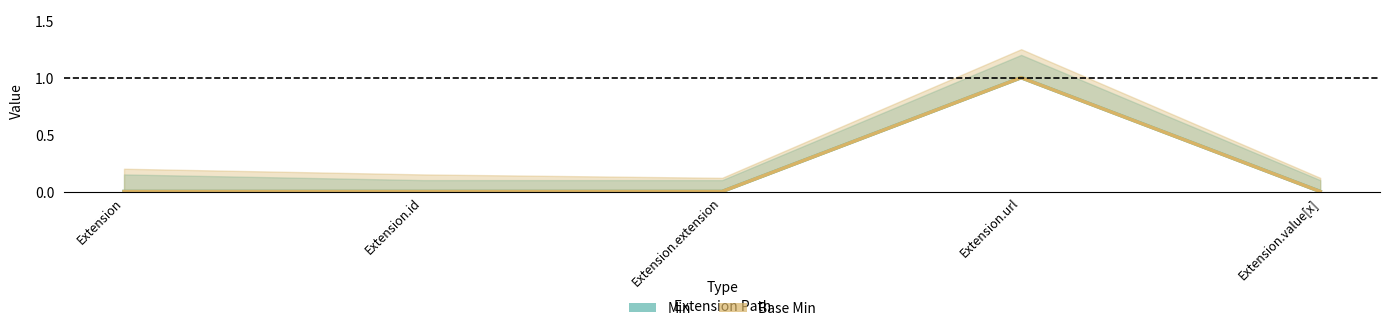

True or false: Base Min and Min cross at least once.

False